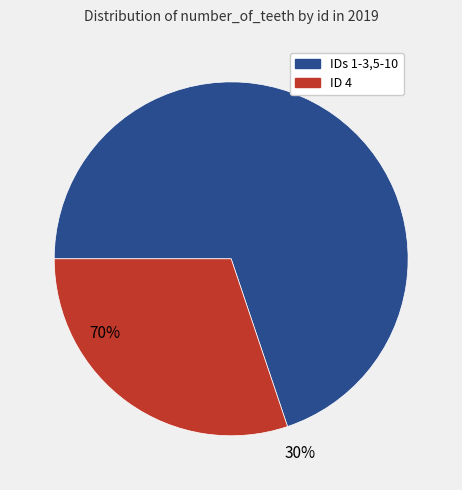

Is there a majority slice in this chart?

Yes